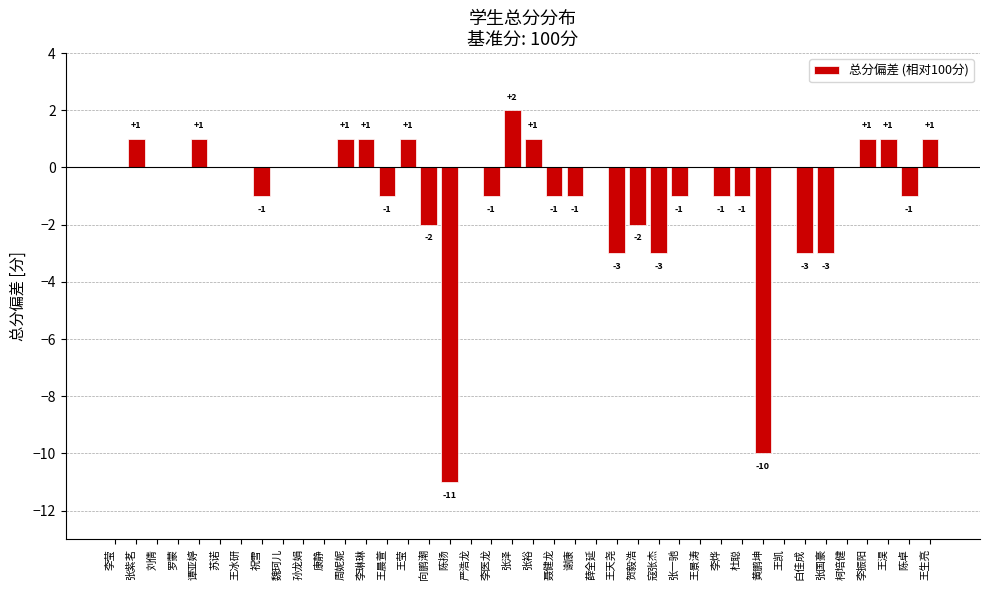

Is it true that the value at 王天尧 is -2?

False